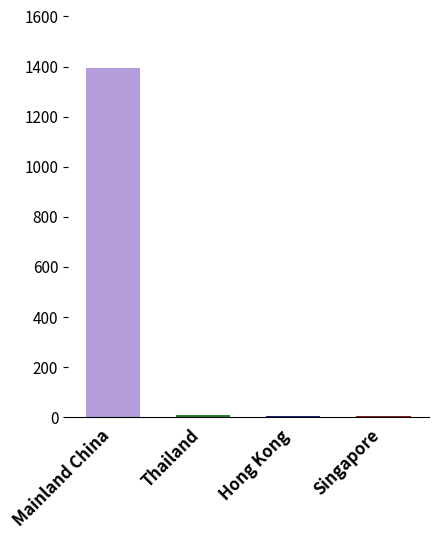

What is the maximum value shown in the chart?

1395